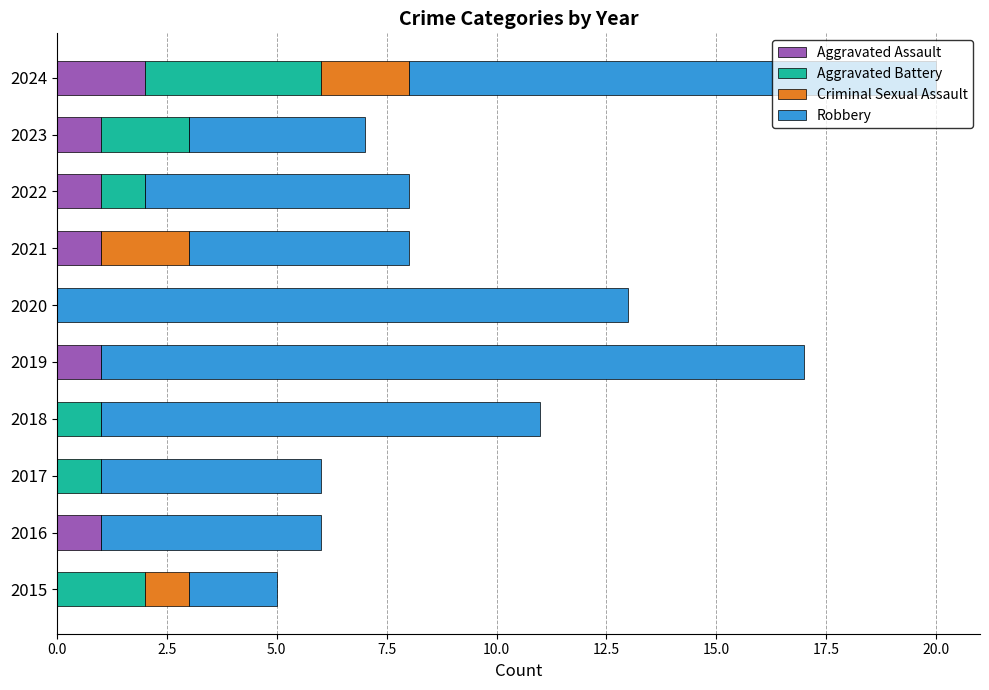

At which category is the sum across all series the highest?

2024